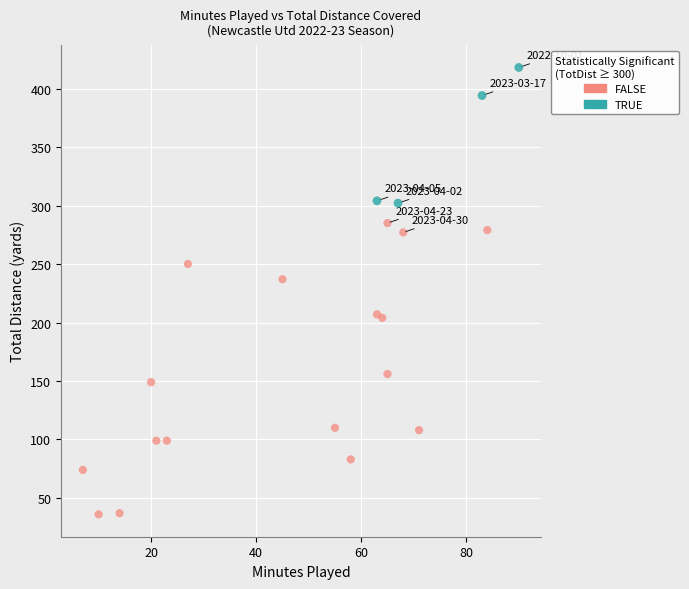

Which series reaches the maximum Y coordinate?

TRUE